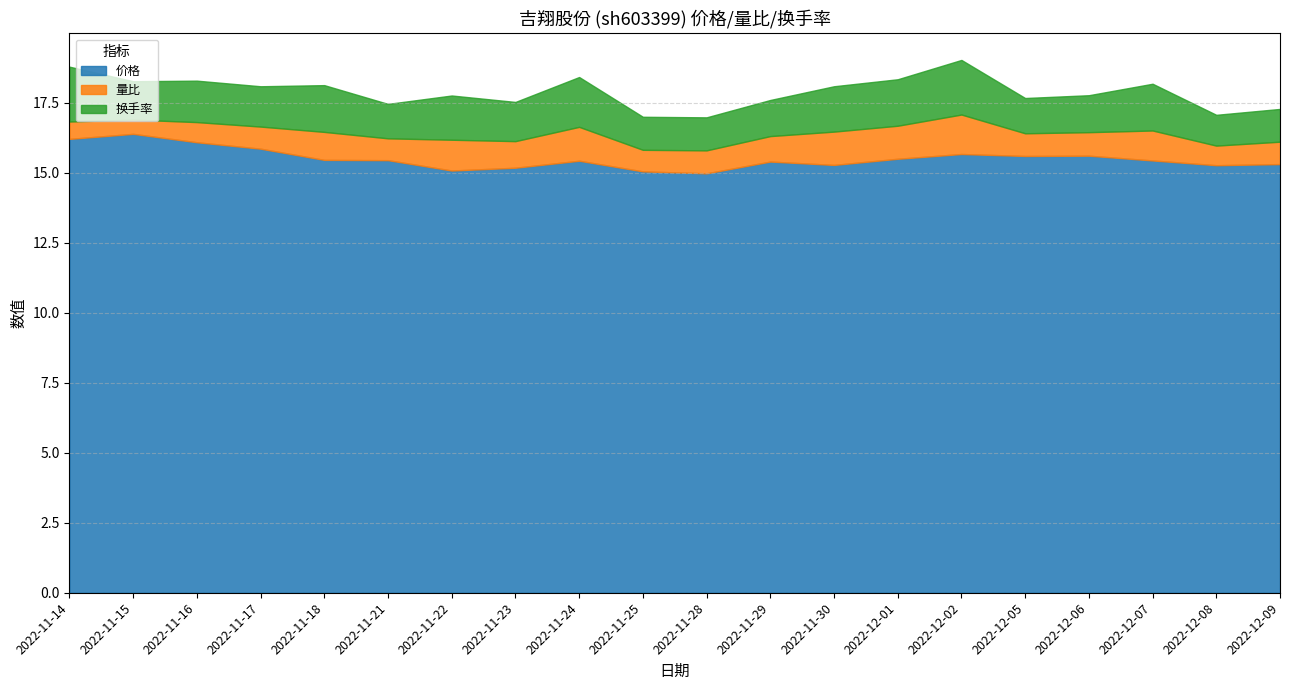

Which series has the widest spread of values?

价格